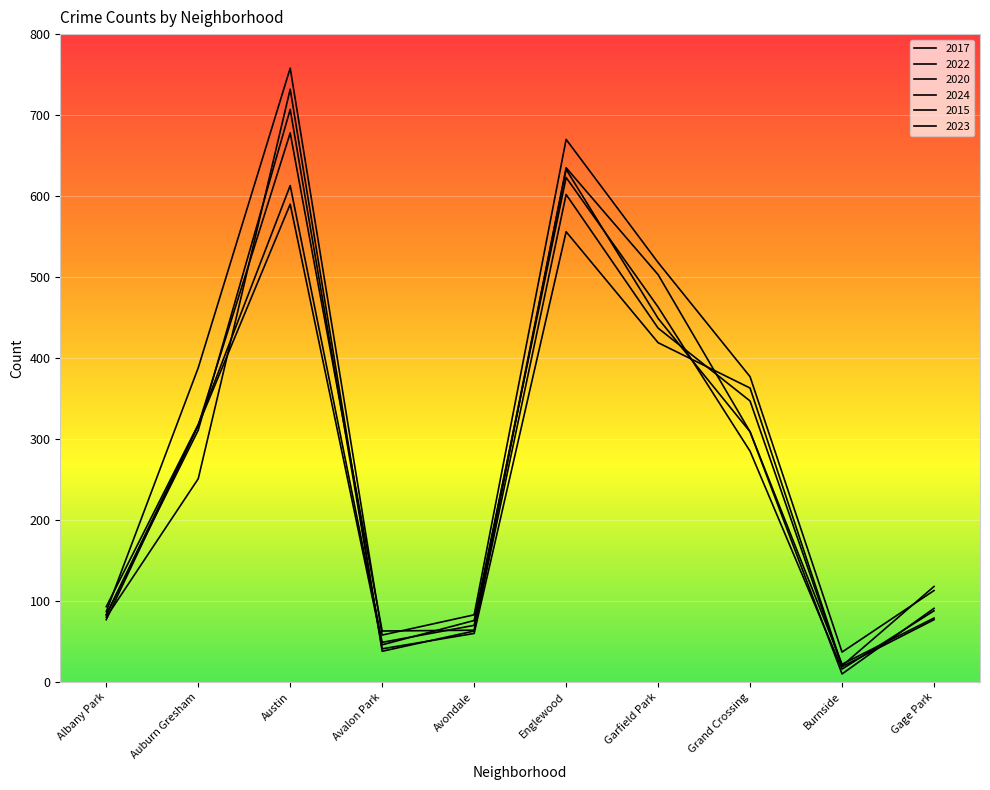

At how many categories does at least one series exceed 457?

3